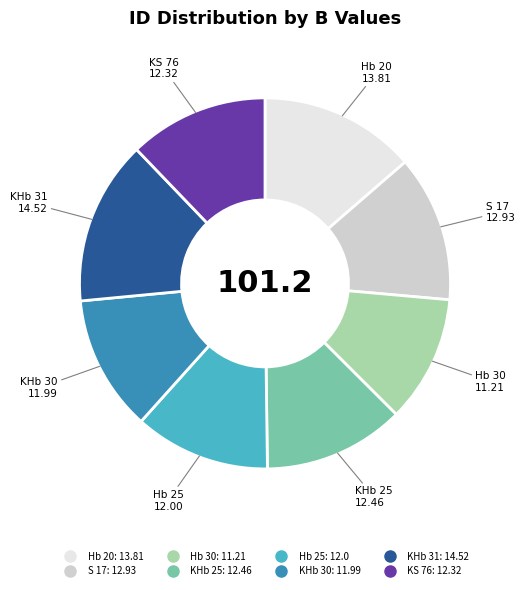

Count the number of slices in the pie.

8